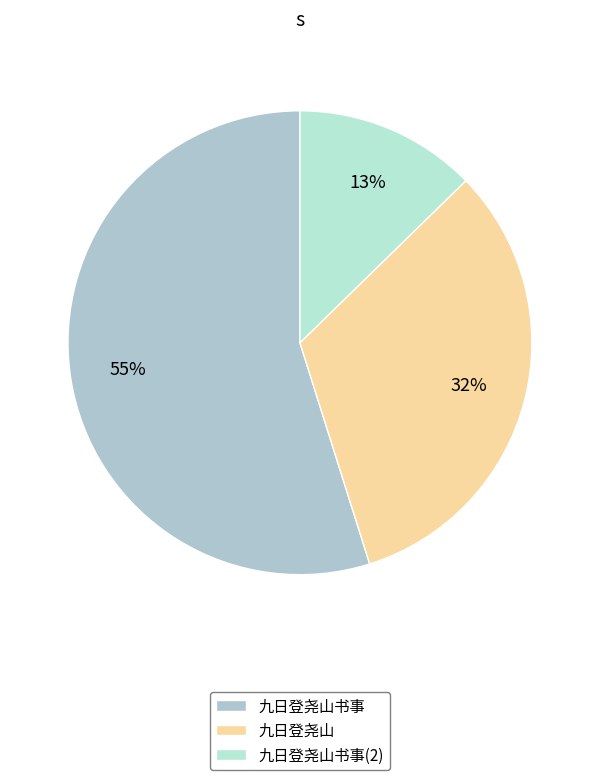

Count the number of slices in the pie.

3